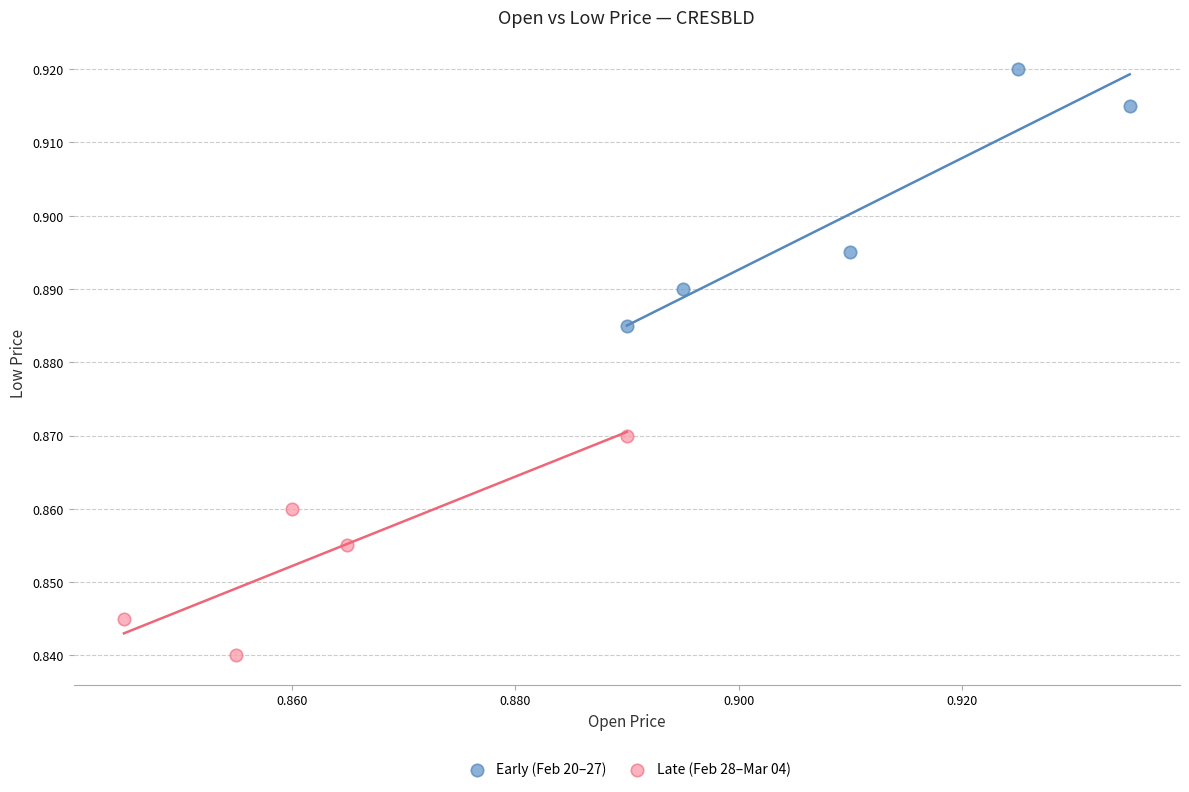

Which series contains the lowest Y value?

Late (Feb 28–Mar 04)